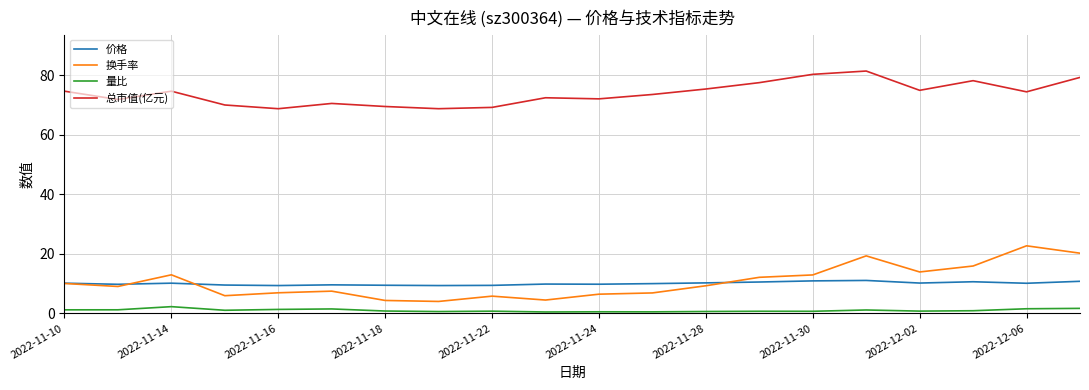

True or false: 总市值(亿元) and 量比 cross at least once.

False